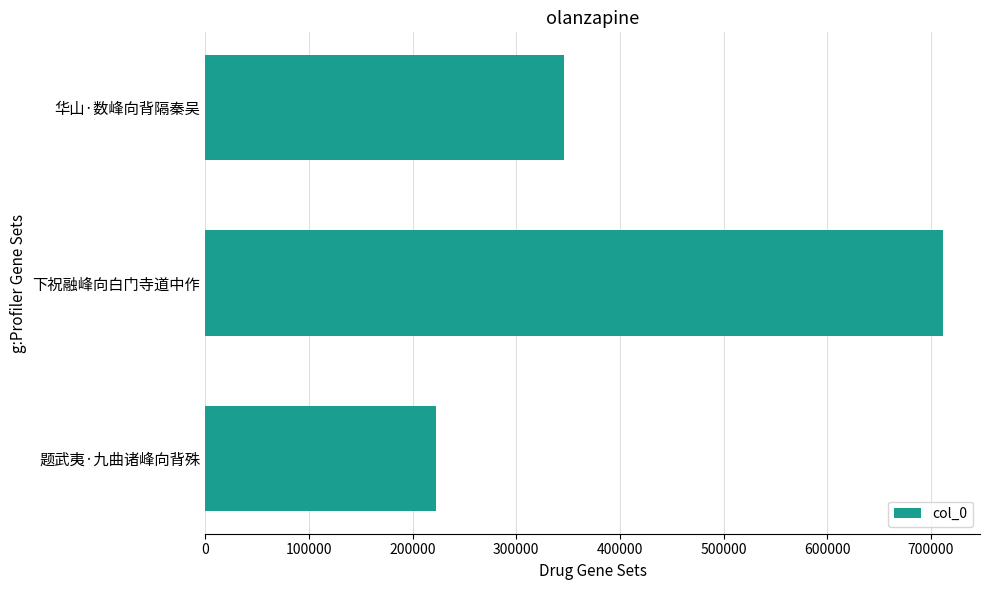

What is the average value?

426966